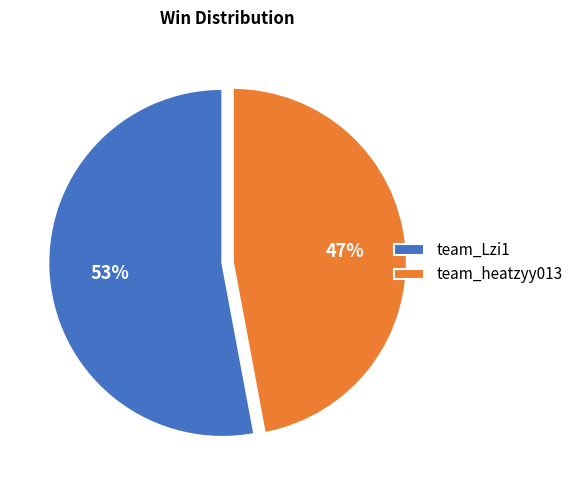

What percentage is the team_heatzyy013 slice, to the nearest percent?

47%